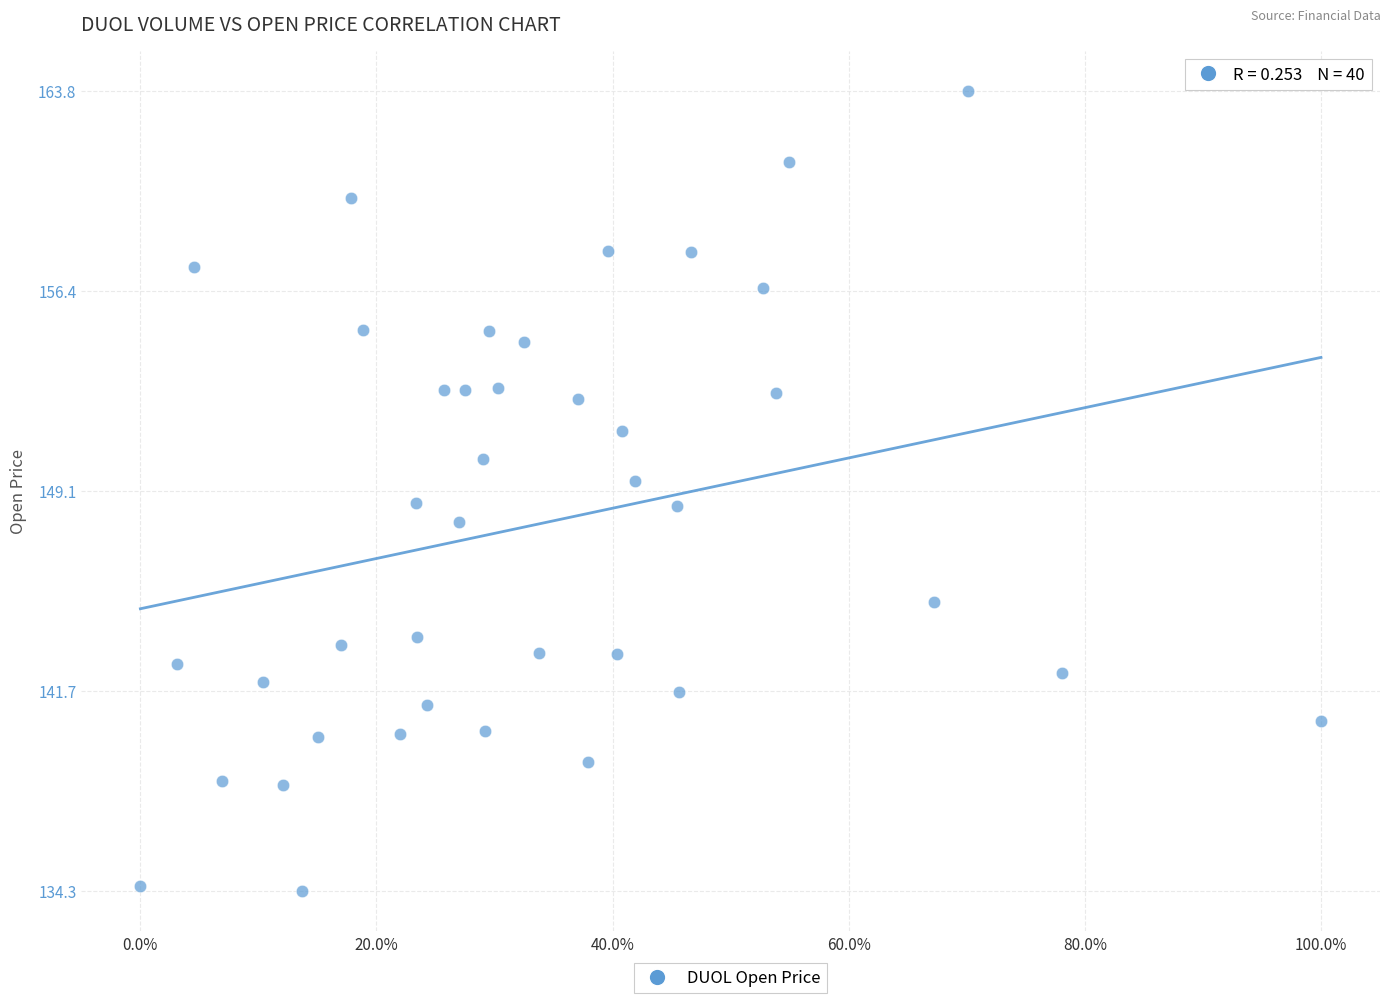

What is the range of X values (max minus min)?

1007263.0